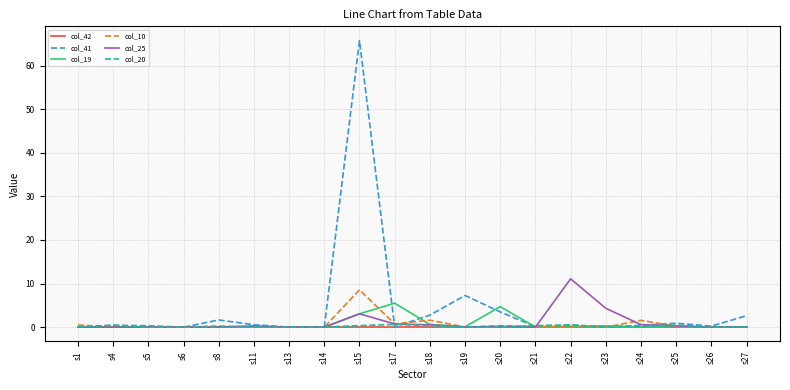

Does the chart display data point markers on the line(s)?

No